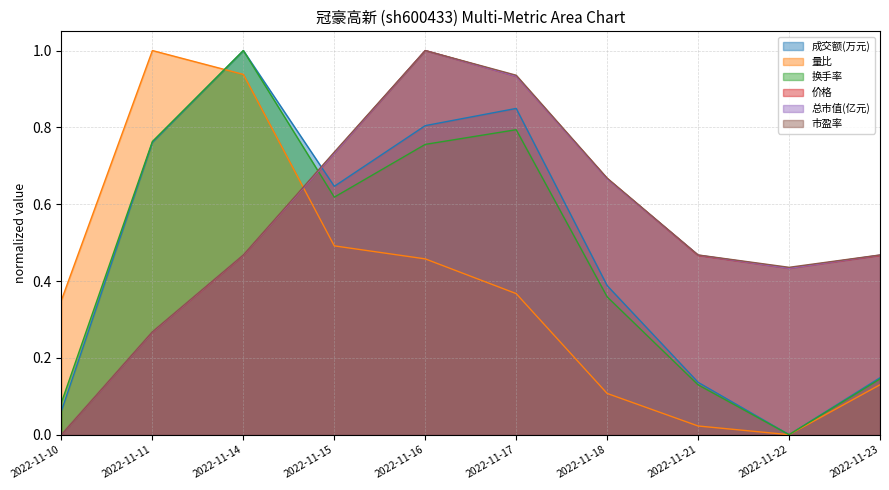

Reading right to left, extract all data points from this chart.

成交额(万元): 2022-11-23=0.1	2022-11-22=0.0	2022-11-21=0.1	2022-11-18=0.4	2022-11-17=0.8	2022-11-16=0.8	2022-11-15=0.6	2022-11-14=1.0	2022-11-11=0.8	2022-11-10=0.1
量比: 2022-11-23=0.1	2022-11-22=0.0	2022-11-21=0.0	2022-11-18=0.1	2022-11-17=0.4	2022-11-16=0.5	2022-11-15=0.5	2022-11-14=0.9	2022-11-11=1.0	2022-11-10=0.4
换手率: 2022-11-23=0.1	2022-11-22=0.0	2022-11-21=0.1	2022-11-18=0.4	2022-11-17=0.8	2022-11-16=0.8	2022-11-15=0.6	2022-11-14=1.0	2022-11-11=0.8	2022-11-10=0.1
价格: 2022-11-23=0.5	2022-11-22=0.4	2022-11-21=0.5	2022-11-18=0.7	2022-11-17=0.9	2022-11-16=1.0	2022-11-15=0.7	2022-11-14=0.5	2022-11-11=0.3	2022-11-10=0.0
总市值(亿元): 2022-11-23=0.5	2022-11-22=0.4	2022-11-21=0.5	2022-11-18=0.7	2022-11-17=0.9	2022-11-16=1.0	2022-11-15=0.7	2022-11-14=0.5	2022-11-11=0.3	2022-11-10=0.0
市盈率: 2022-11-23=0.5	2022-11-22=0.4	2022-11-21=0.5	2022-11-18=0.7	2022-11-17=0.9	2022-11-16=1.0	2022-11-15=0.7	2022-11-14=0.5	2022-11-11=0.3	2022-11-10=0.0